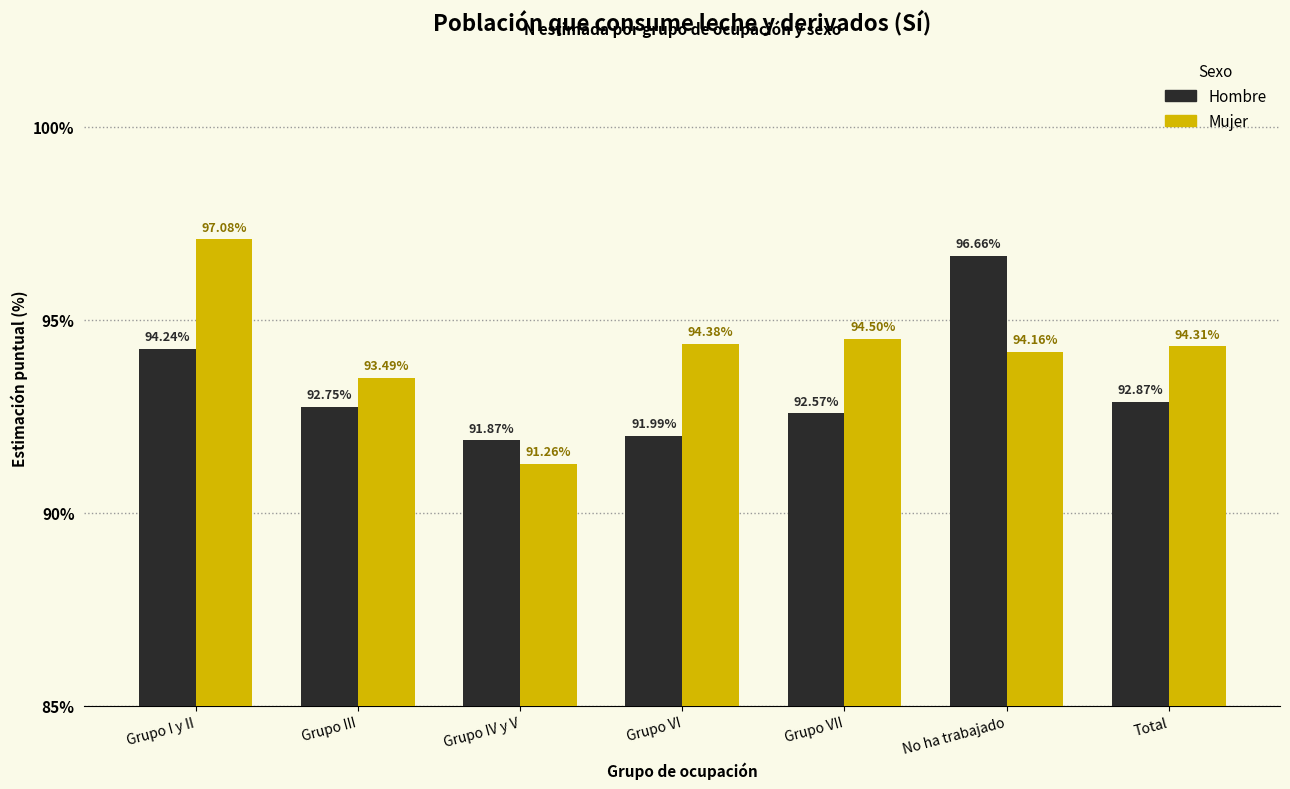

At which category is the sum across all series the highest?

Grupo I y II